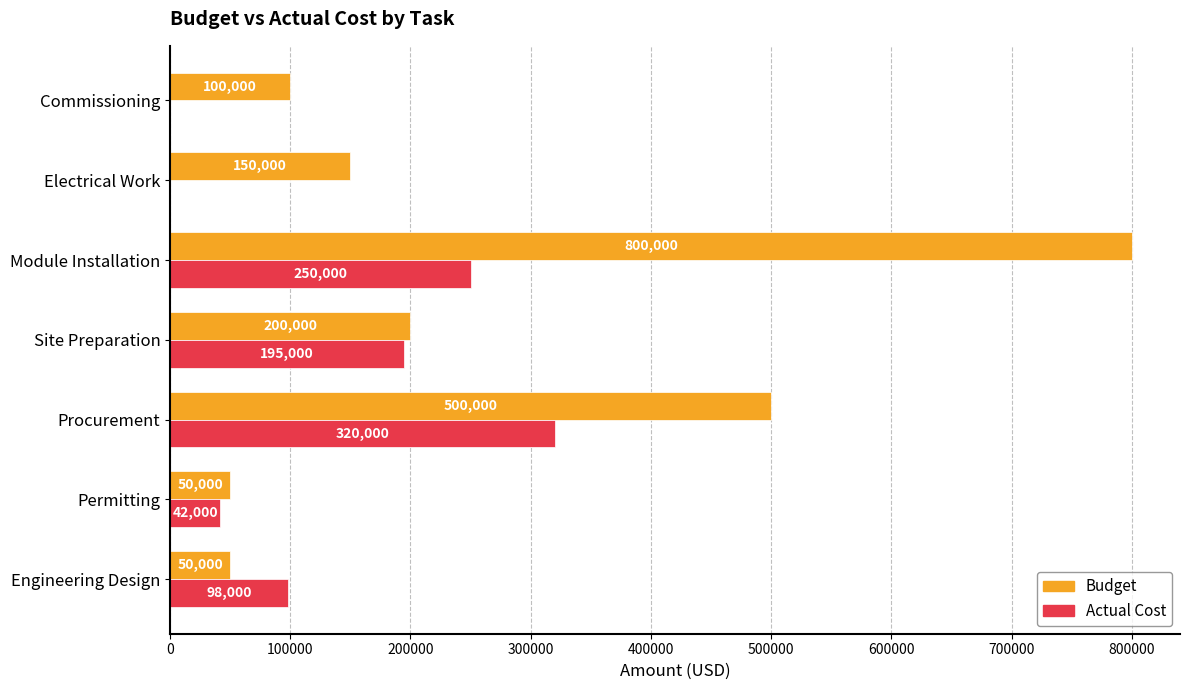

What is the sum of the Budget values at Procurement and Permitting?

550000